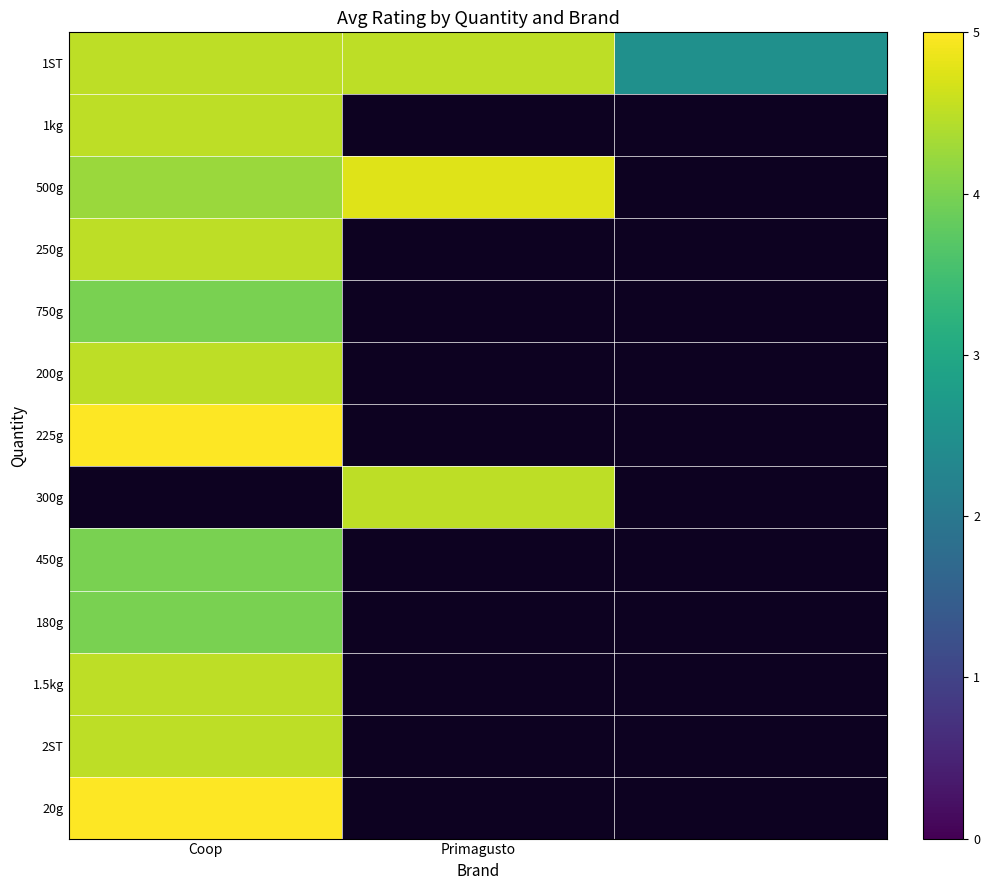

True or false: 250g has a value of 4.5 at Coop.

True